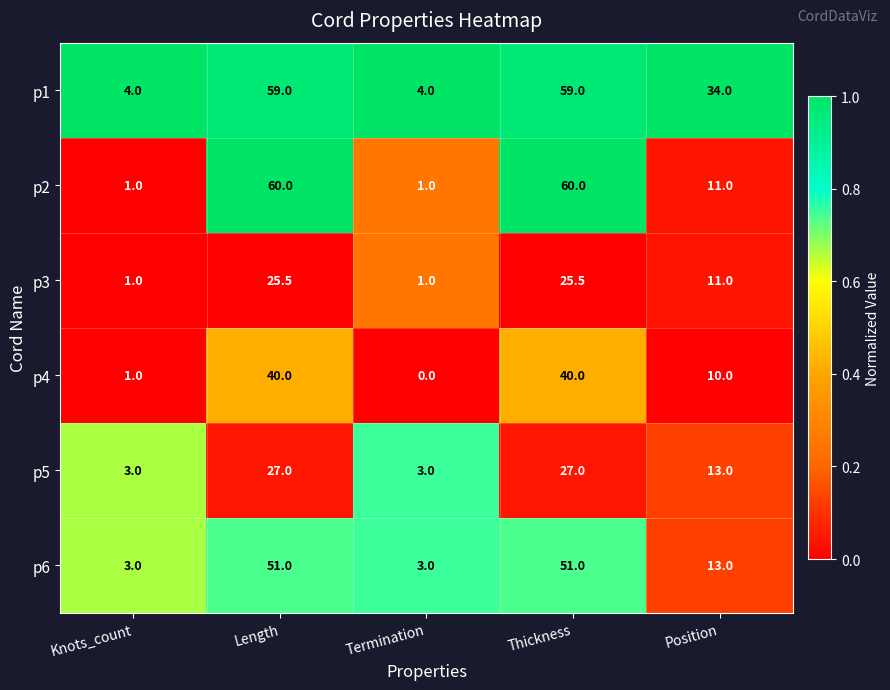

What is the highest value of the p5 series?

27.0